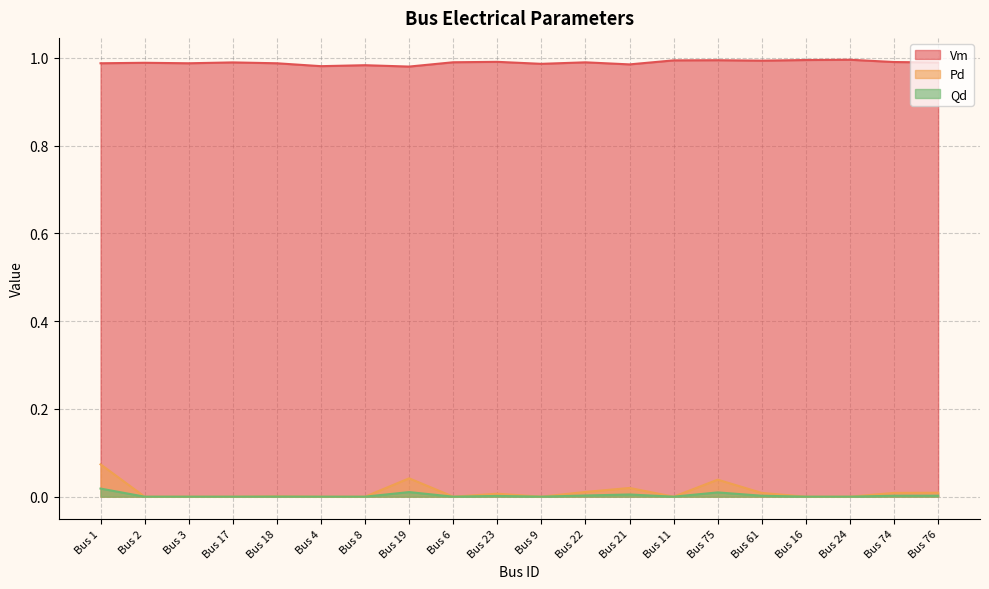

At which category is the sum across all series the highest?

Bus 1